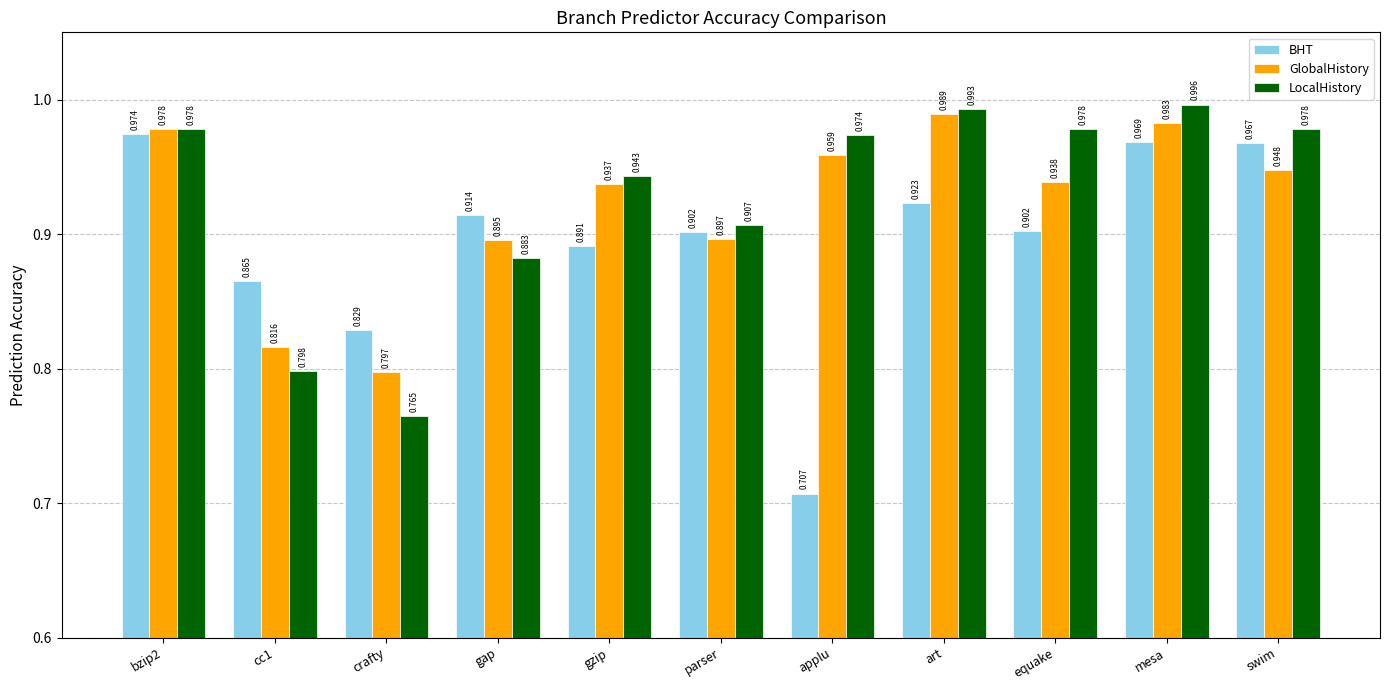

Which series has the widest spread of values?

BHT